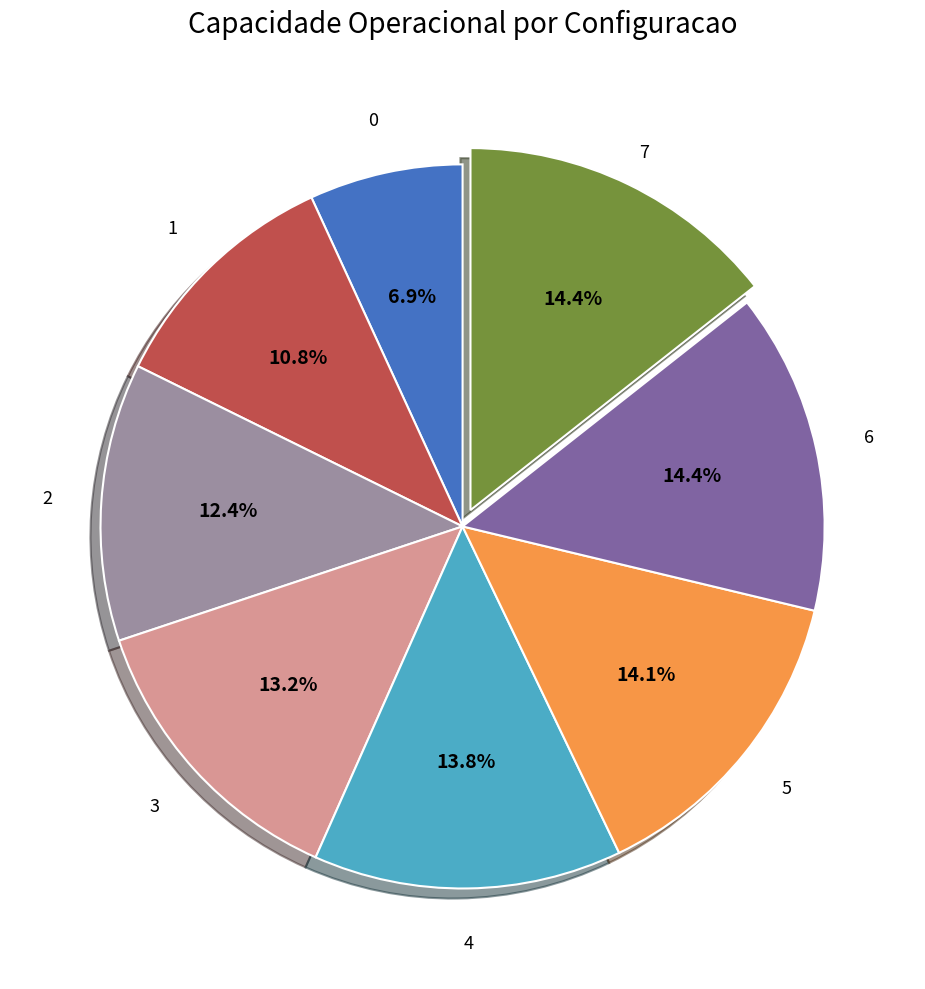

Does any single category account for the majority?

No